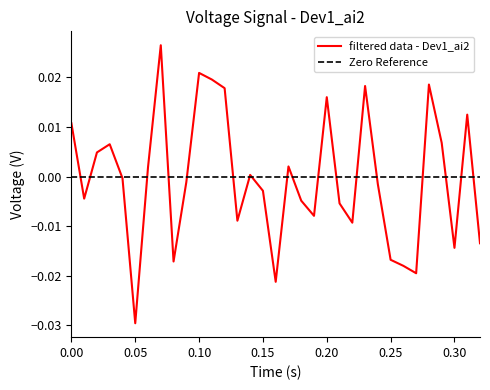

What is the label of the 9th point from the left?

0.08